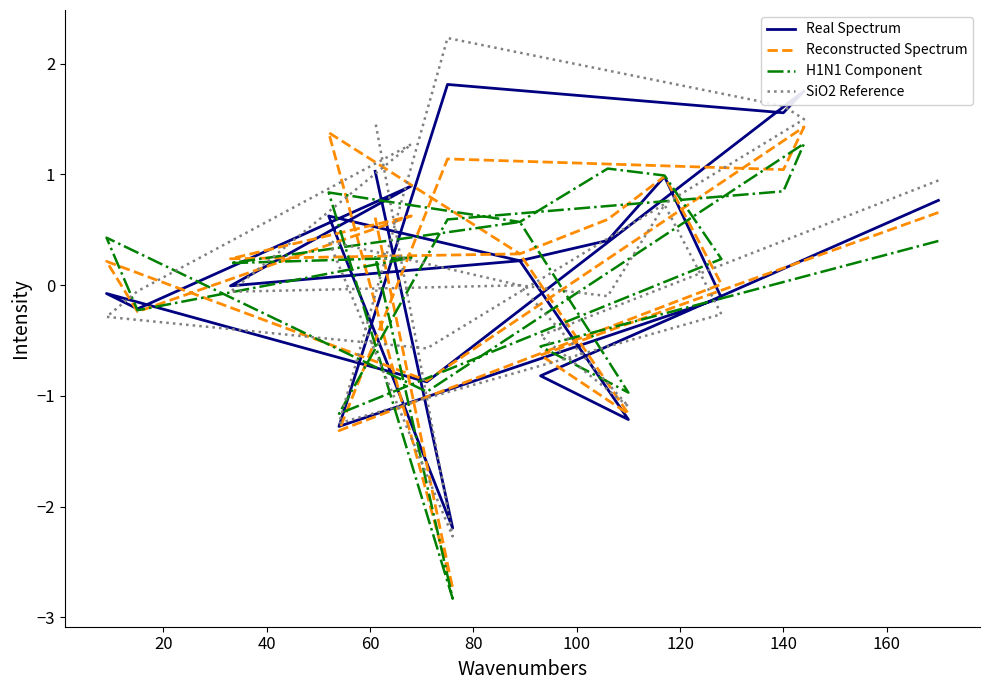

What is the label of the 8th point from the left?

140